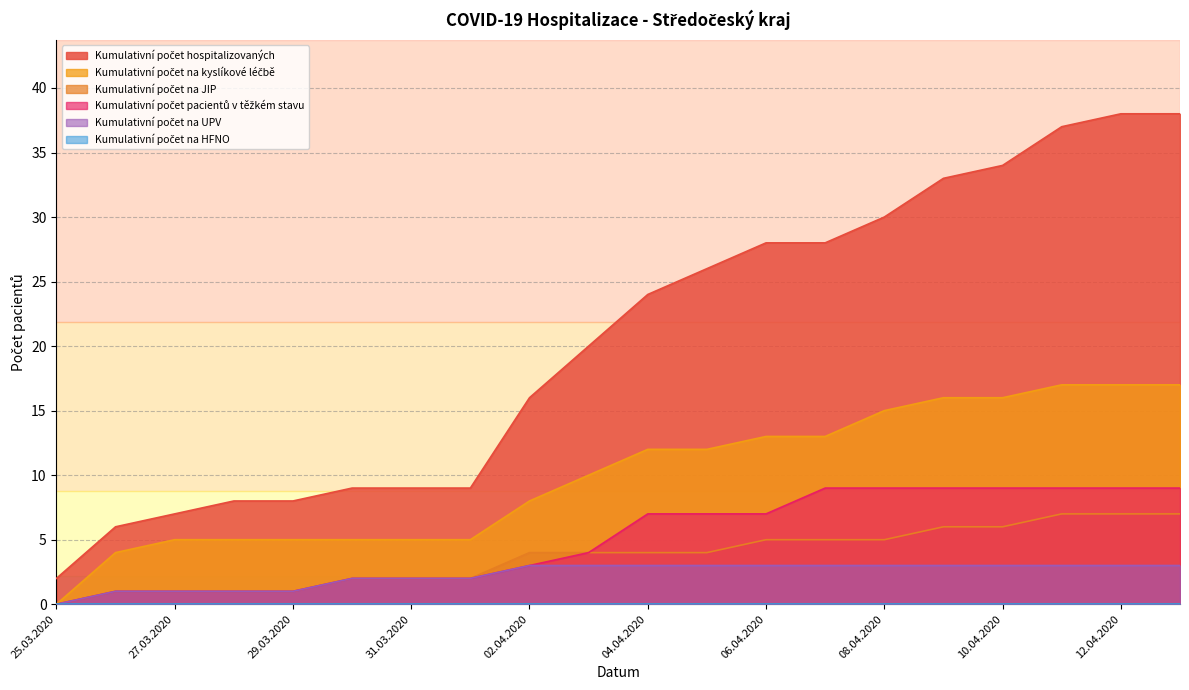

Between 11.04.2020 and 29.03.2020, which is larger?

11.04.2020